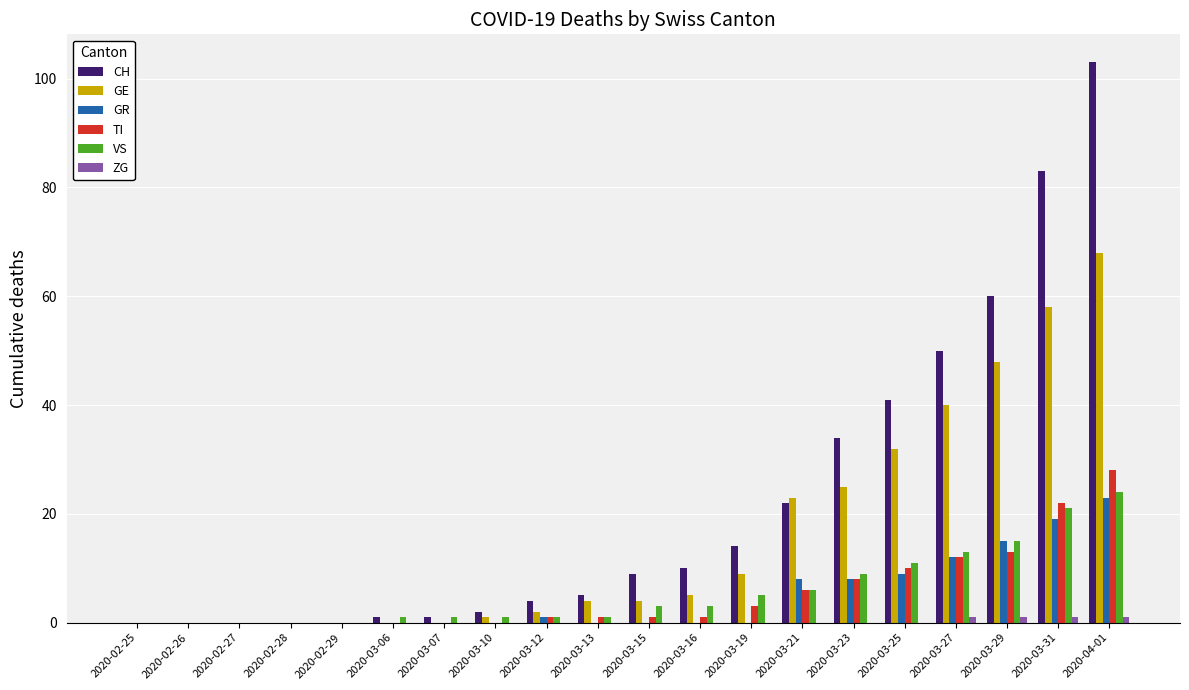

Between 2020-02-25 and 2020-03-16, which series saw the biggest shift?

CH